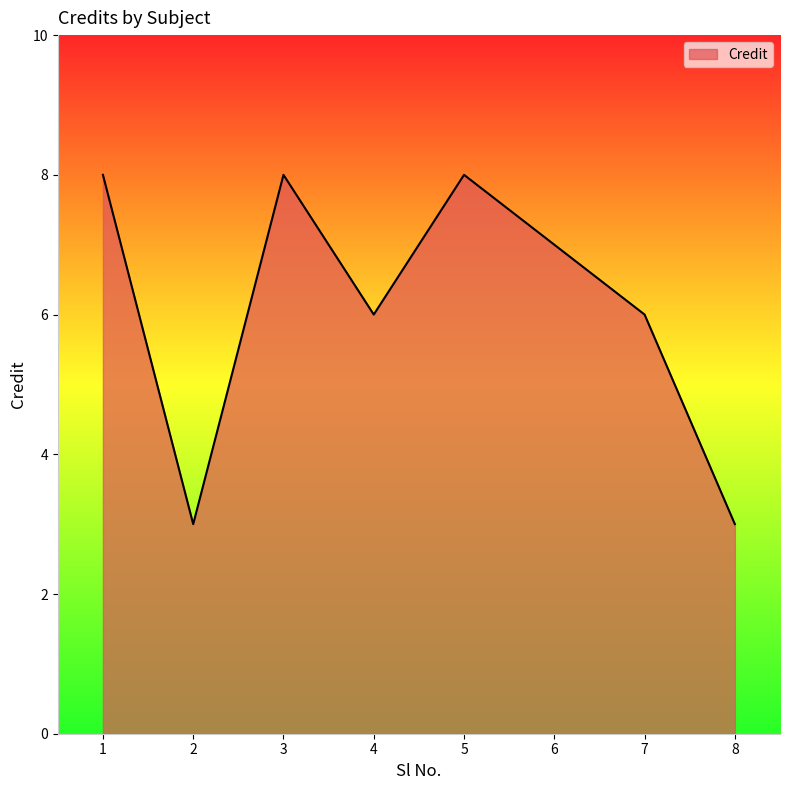

How many interior local valleys (lower than both neighbors) does the data have?

2